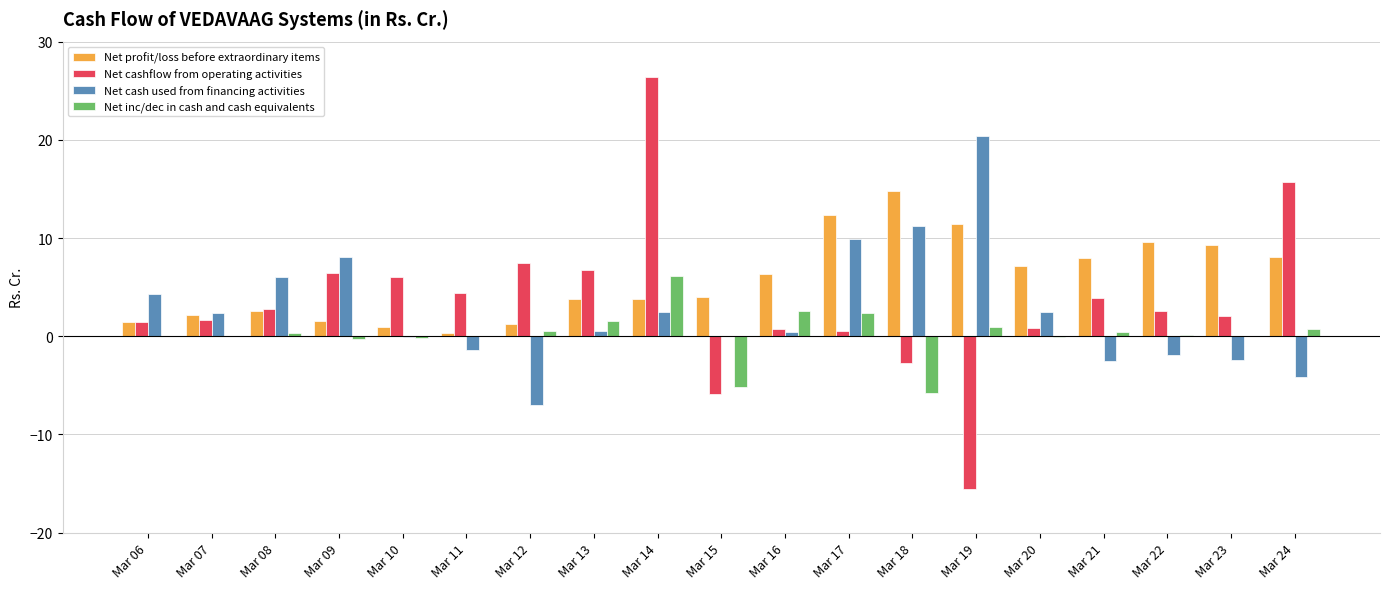

What is the greatest value displayed?

26.4